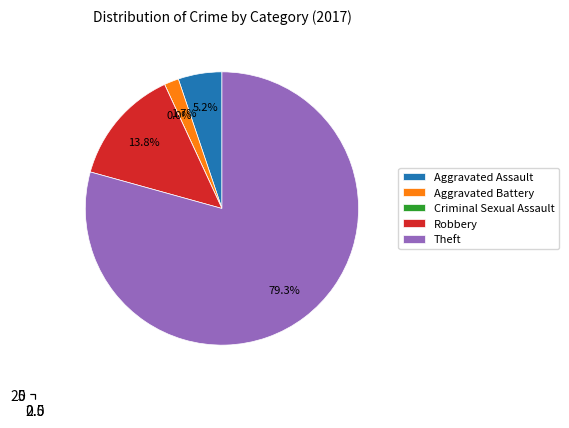

What percentage is the Aggravated Battery slice, to the nearest percent?

2%